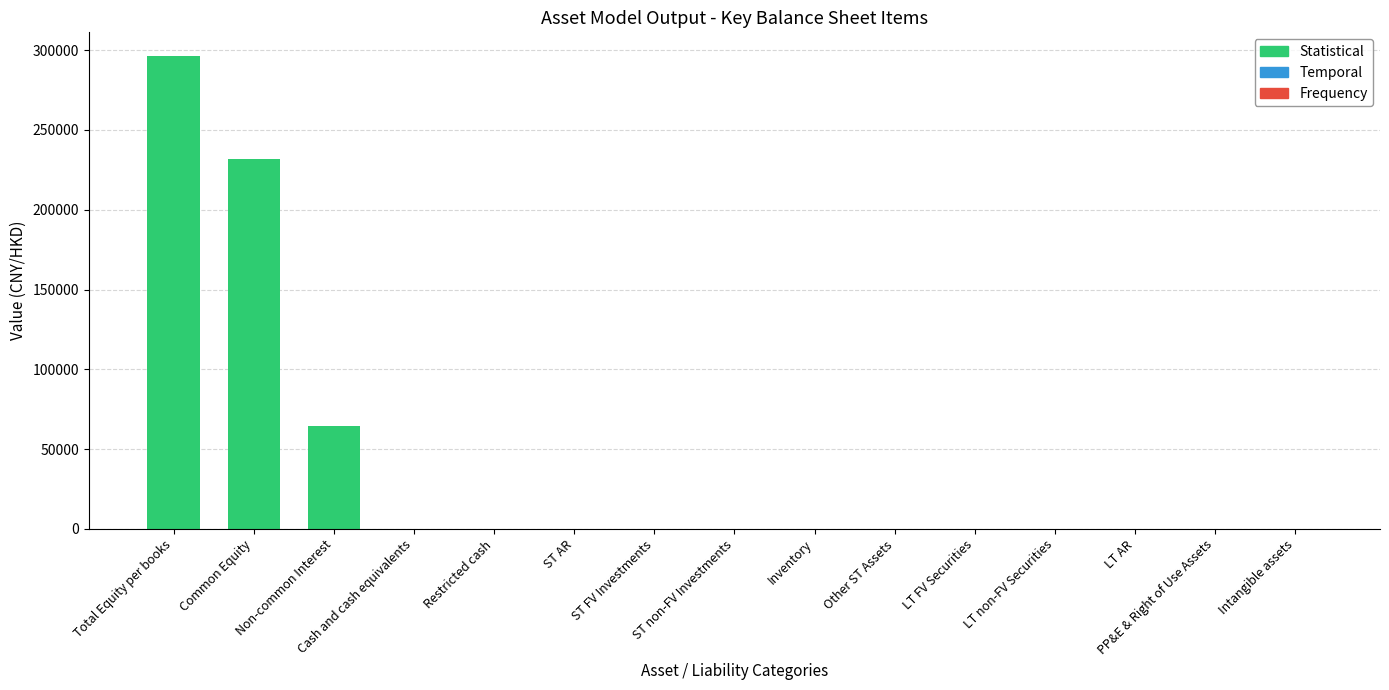

Is it true that the value at ST AR is -132180?

False